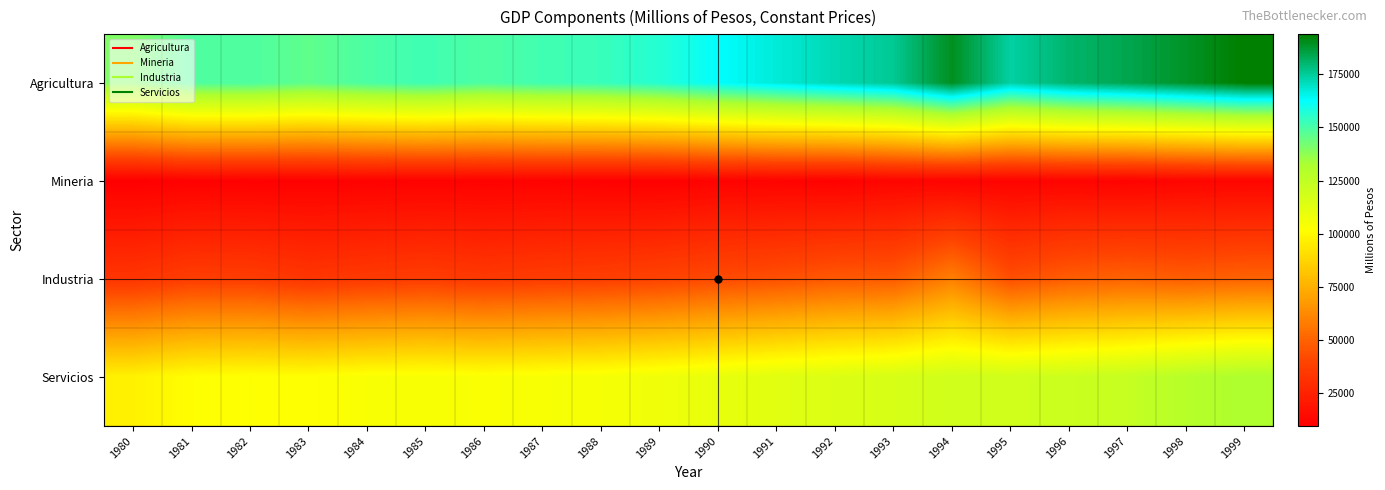

Between 1982 and 1988, which series saw the biggest shift?

Agricultura